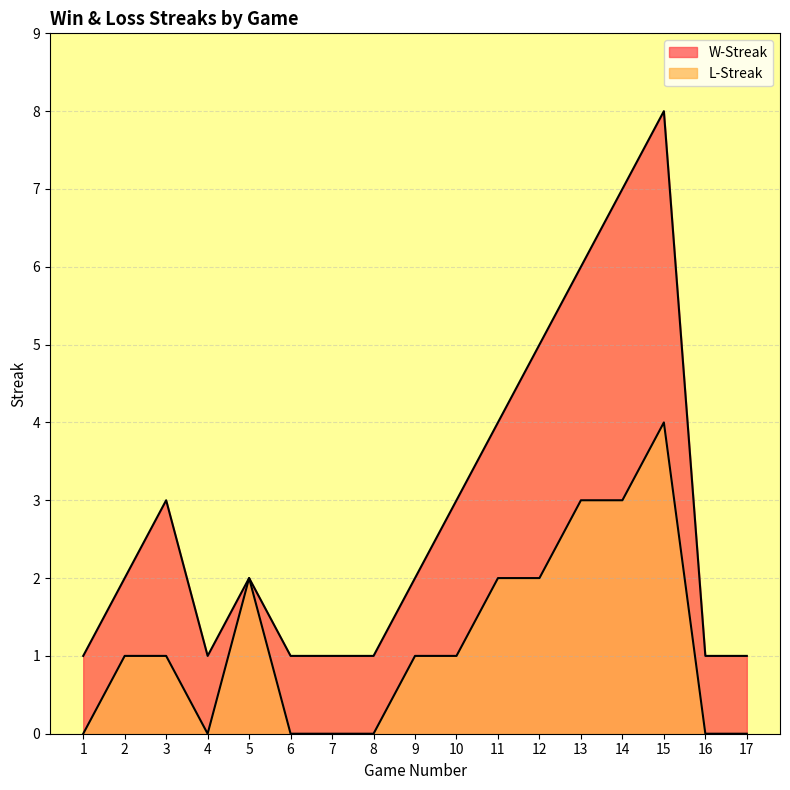

Which has a higher value, 4 or 17?

4